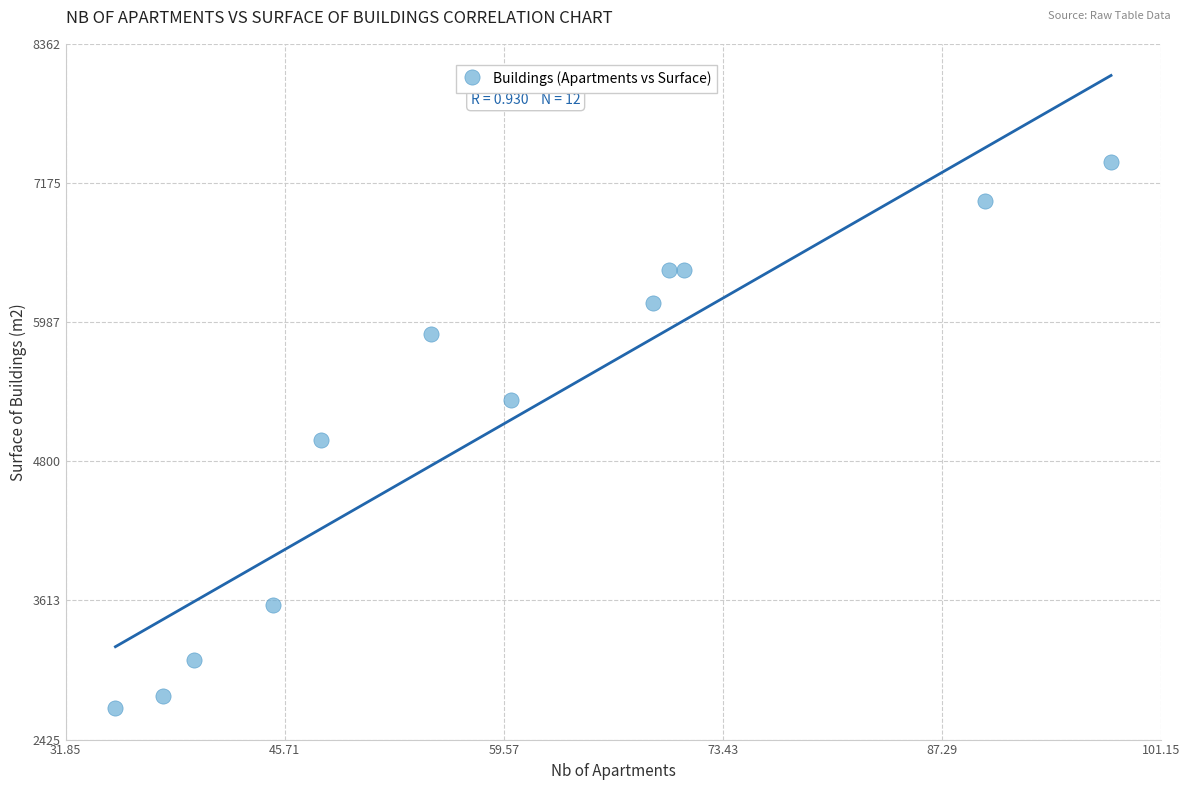

What is the range of X values (max minus min)?

63